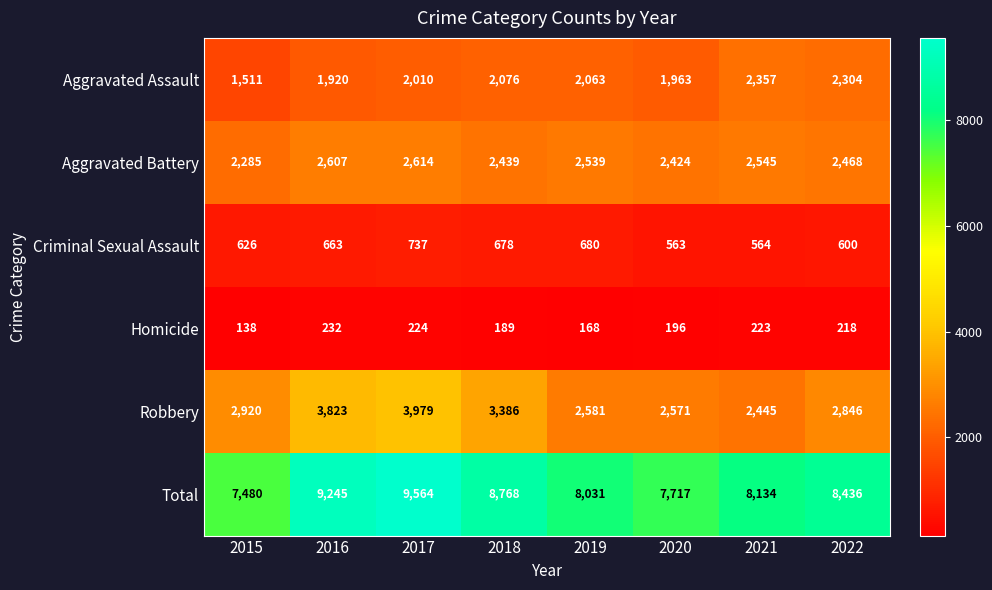

Count the number of categories in the chart.

8